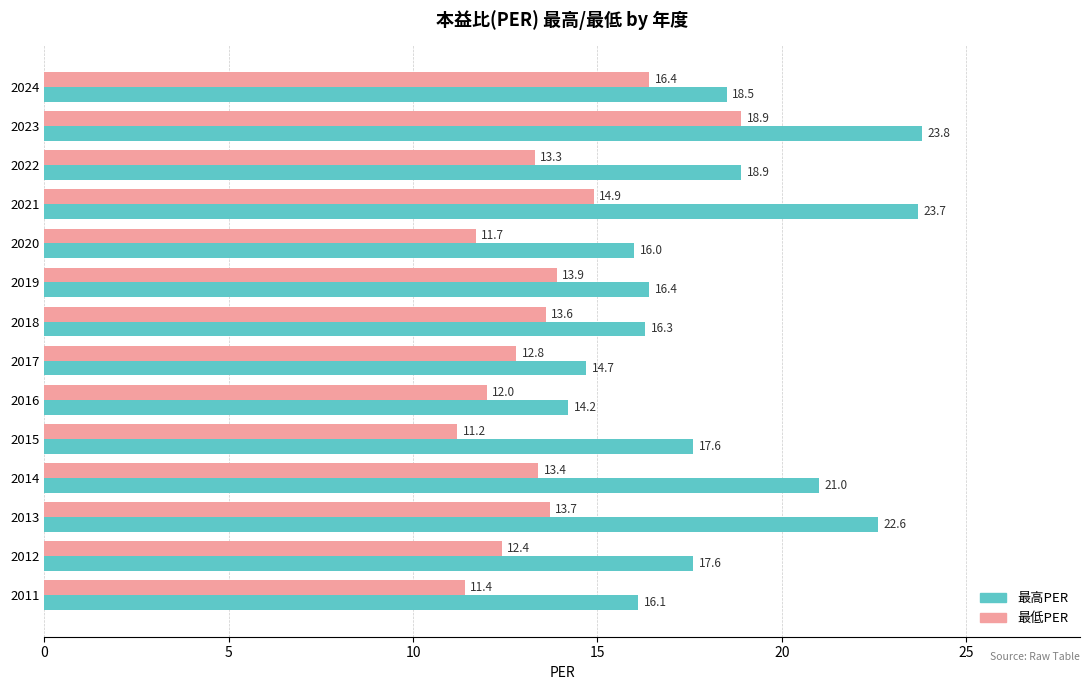

What is the difference between the highest and lowest values at 2024?

2.1